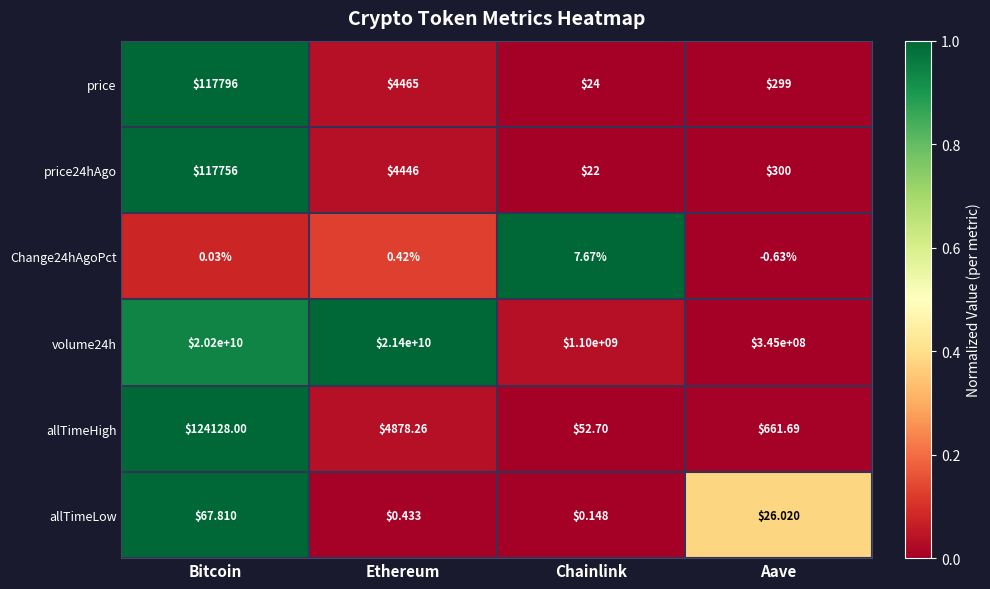

Which series has the largest total across all categories?

volume24h